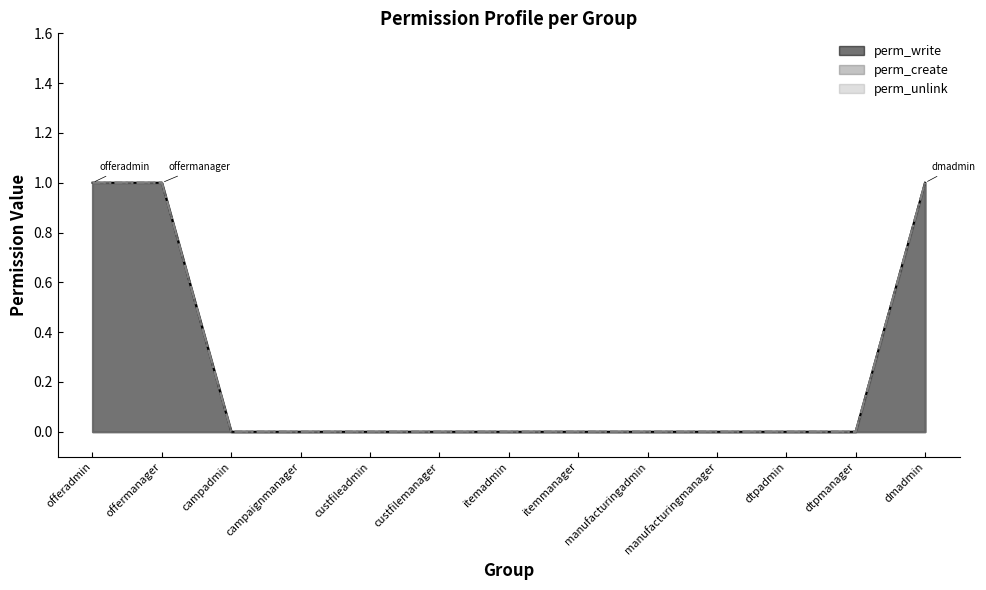

Count the number of categories in the chart.

13